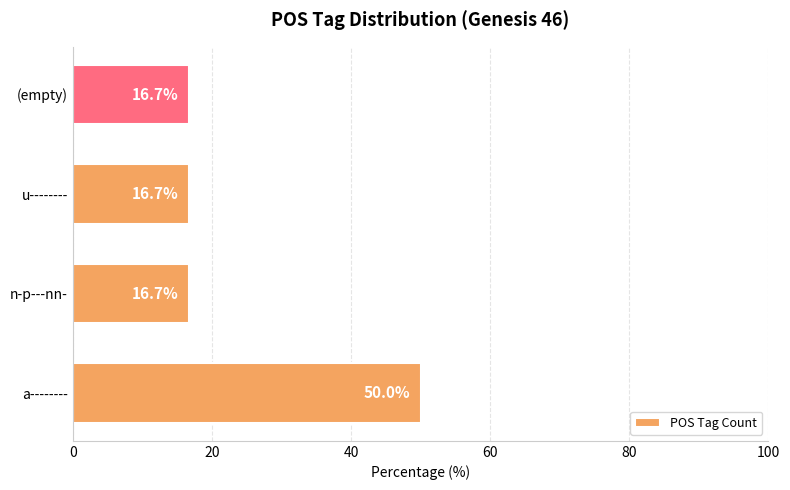

What is the difference between the maximum and minimum values?

33.3